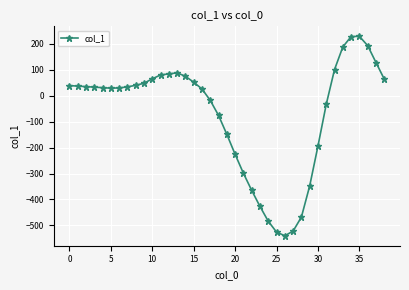

How many negative values are there?

15